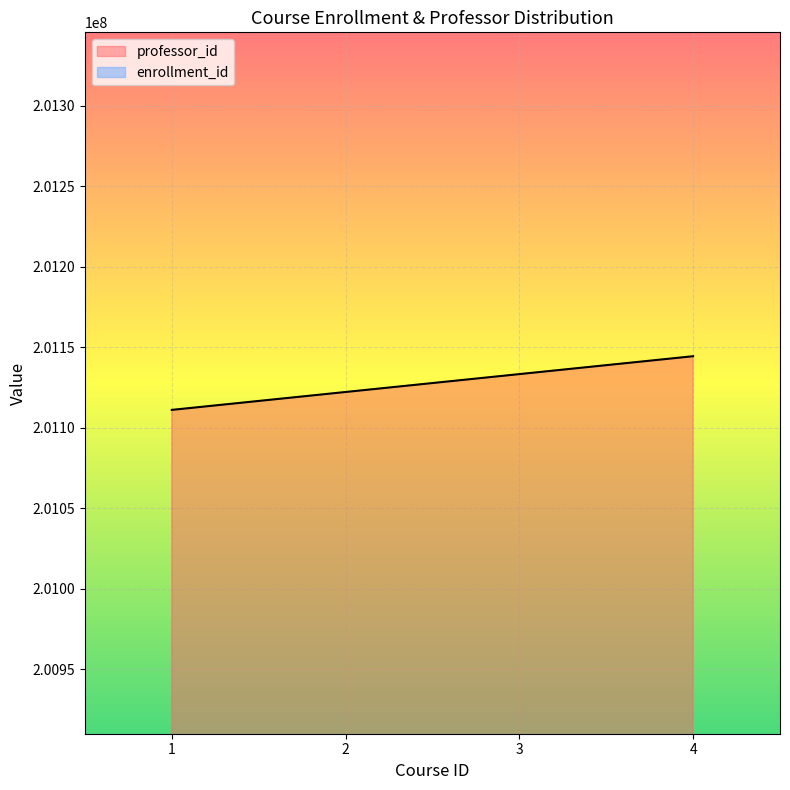

Does the chart display data point markers on the line(s)?

No